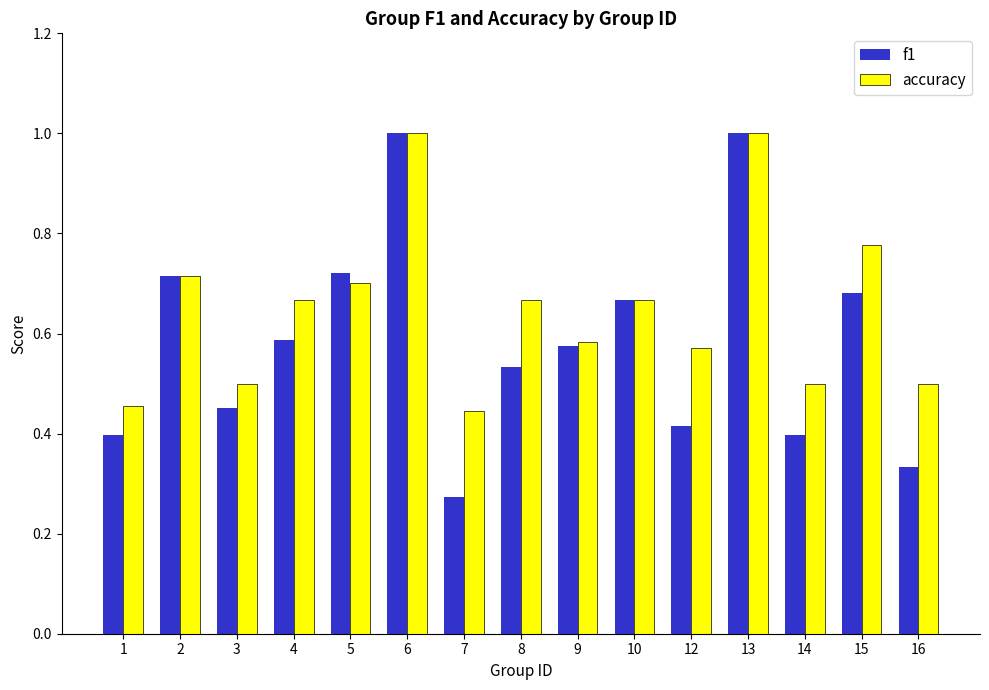

Rank the series at 8 from highest to lowest value.

accuracy, f1